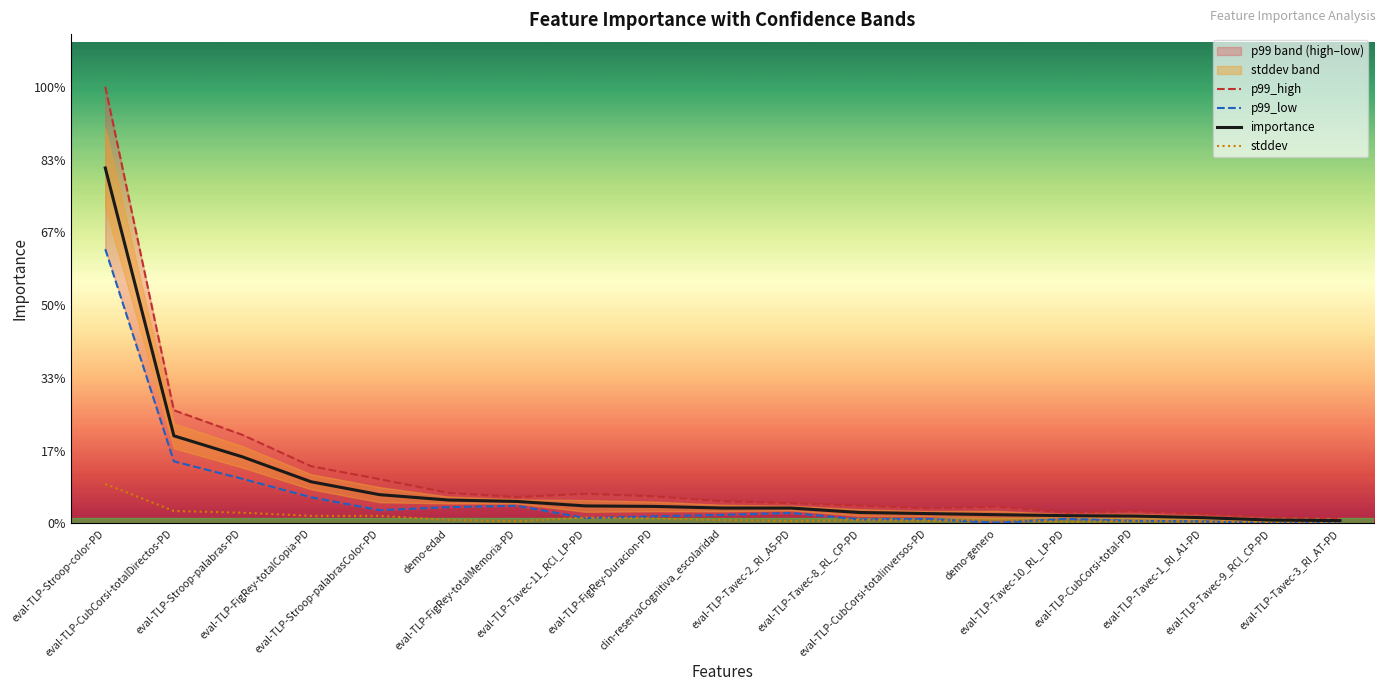

Which series changed the most between clin-reservaCognitiva_escolaridad and eval-TLP-Tavec-1_RI_A1-PD?

p99_high